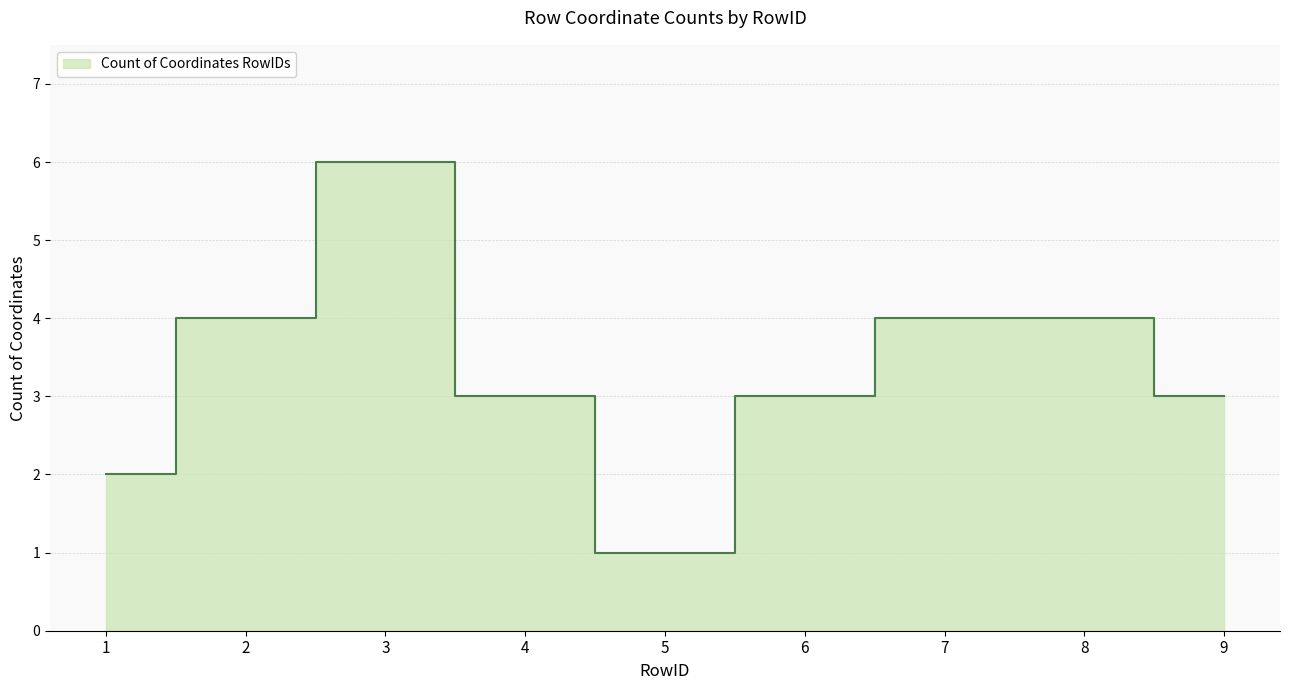

What is the sum of the values at 7 and 6?

7